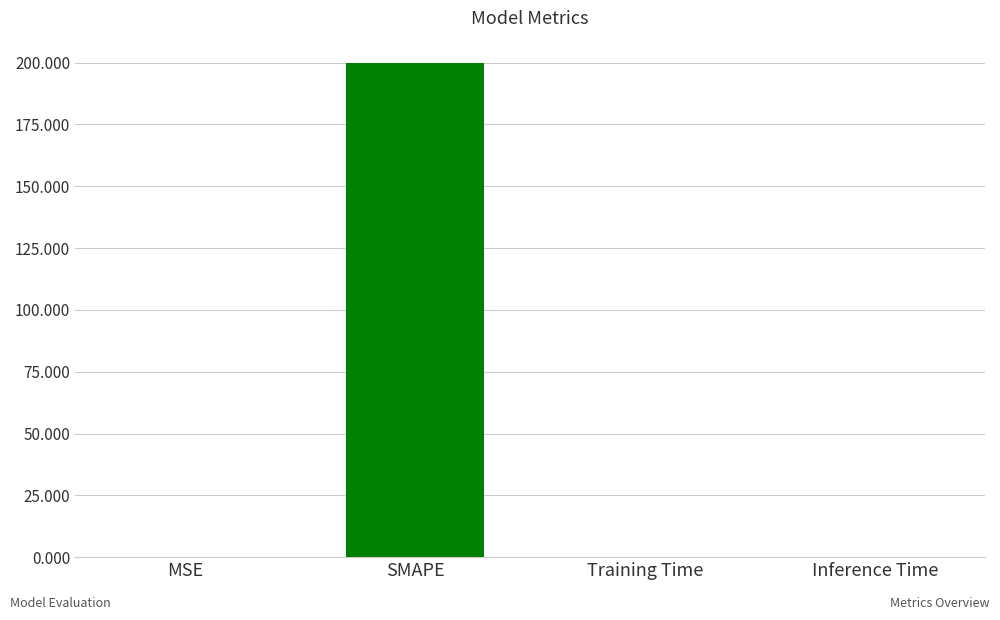

What is the maximum value shown in the chart?

200.0